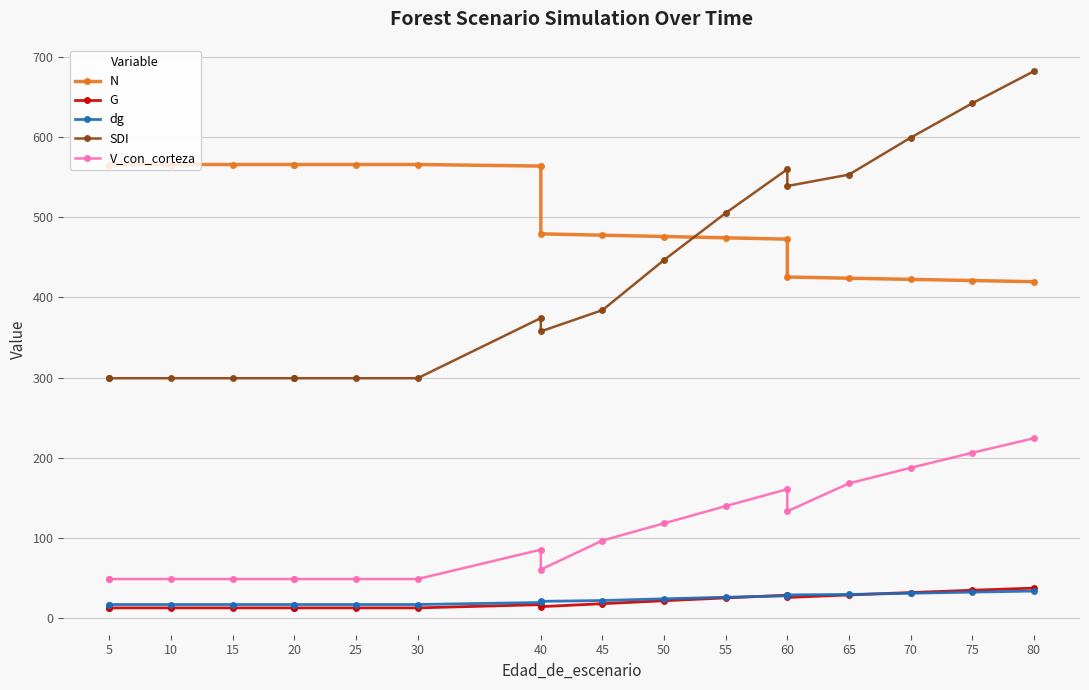

Does the chart display data point markers on the line(s)?

Yes